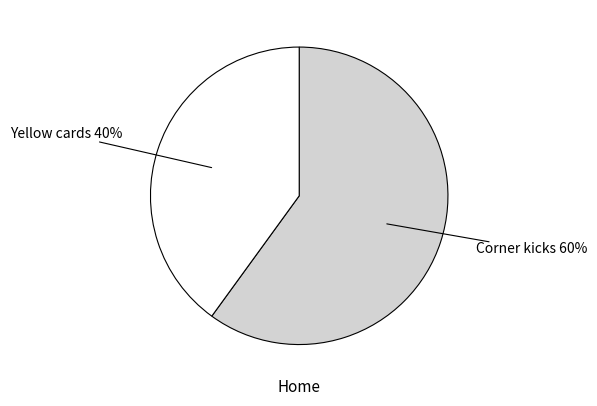

To the nearest percent, what is the difference between the largest and smallest slice percentages?

20%